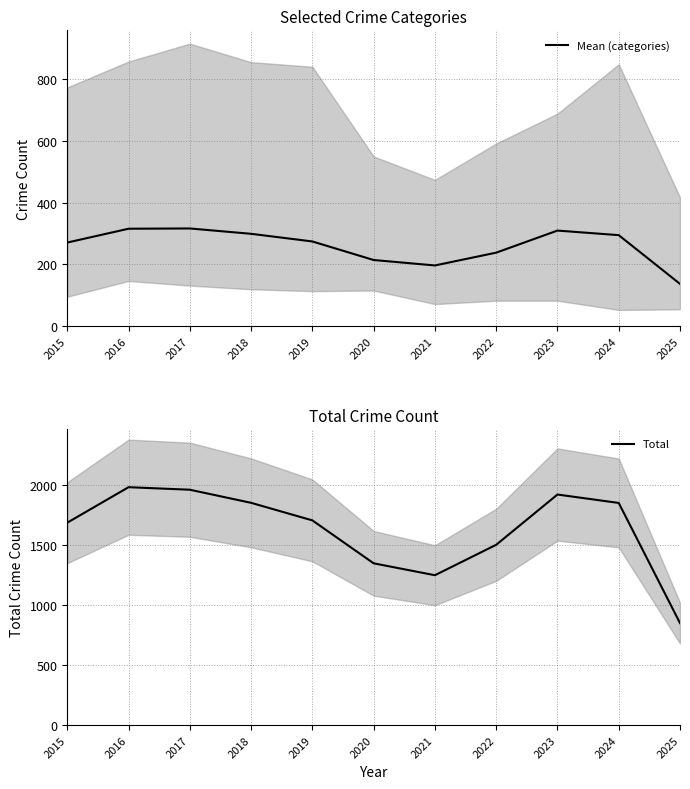

In Mean (categories), how many points are lower than both neighbors (excluding endpoints)?

1